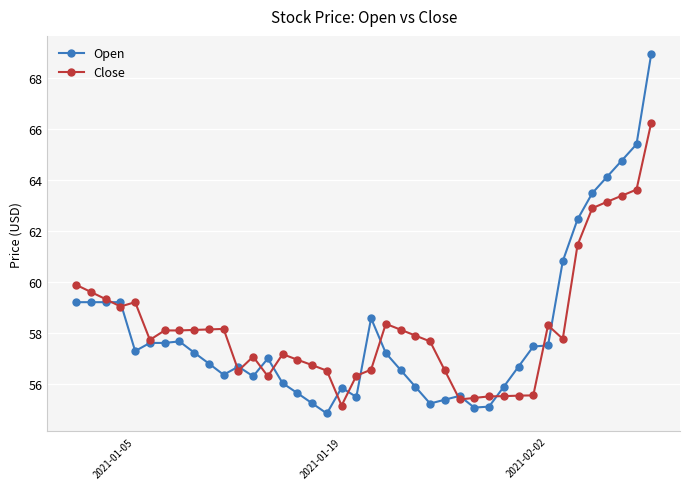

True or false: Open has more than 2 points higher than both neighbors.

True